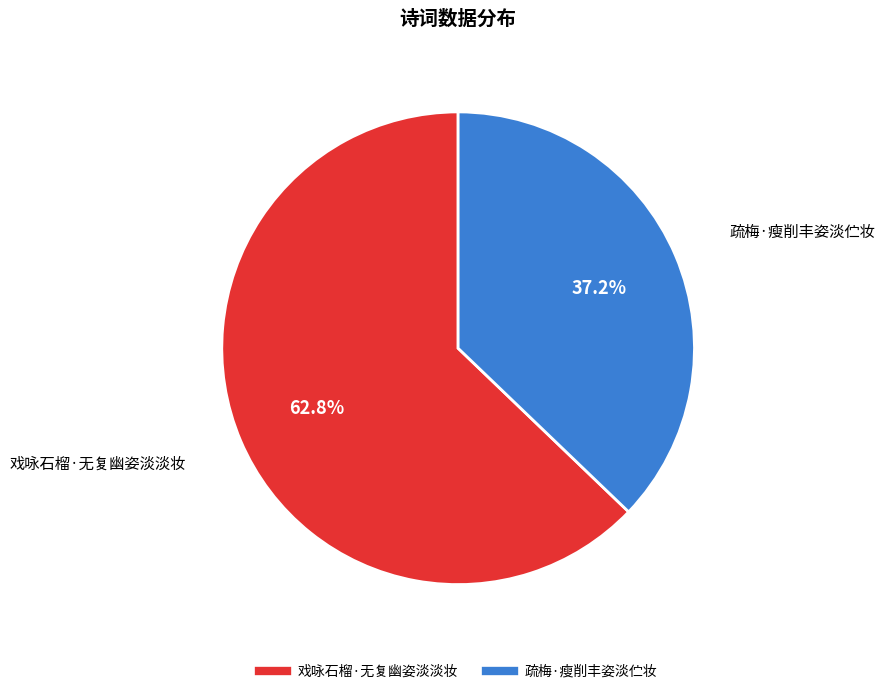

To the nearest percent, what is the difference between the 疏梅·瘦削丰姿淡伫妆 and 戏咏石榴·无复幽姿淡淡妆 slice percentages?

26%